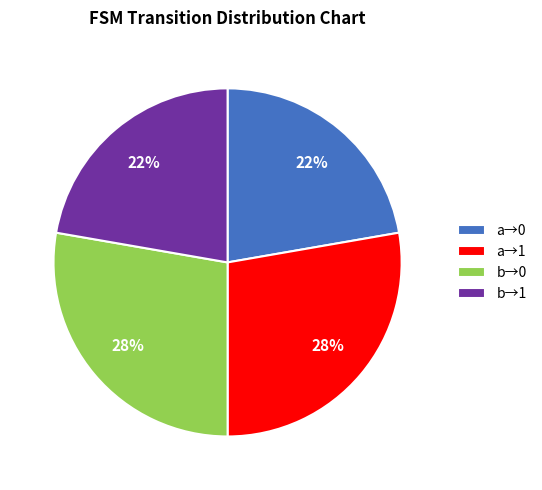

Is there any slice that represents more than half of the pie?

No